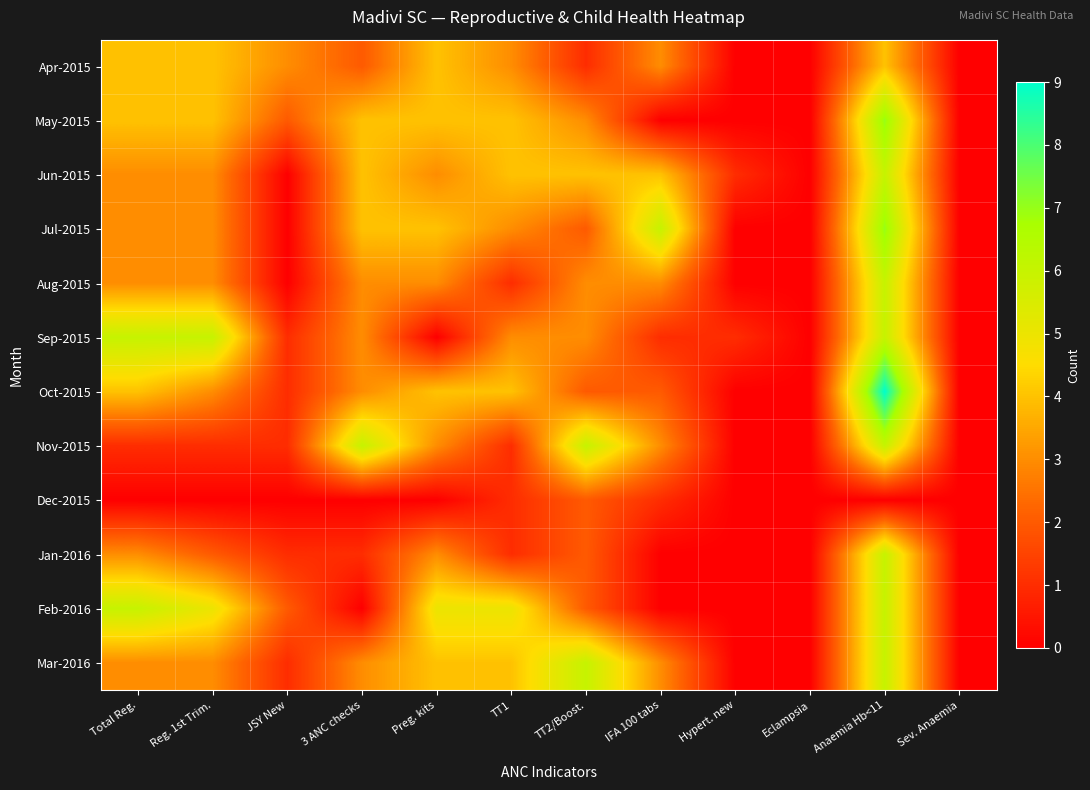

Count the number of data series in this chart.

12